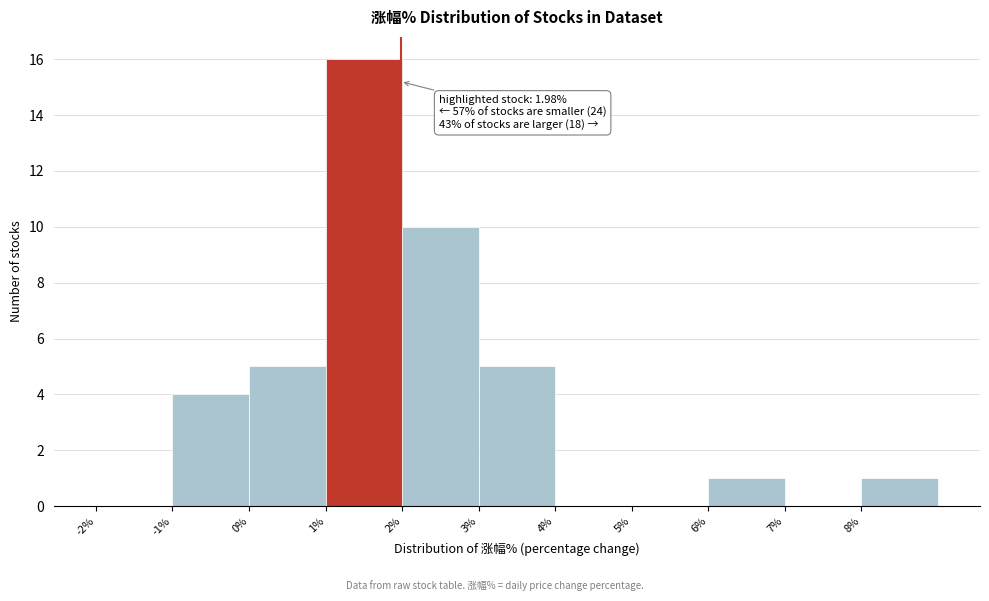

Over which range of the x-axis is the bar tallest?

1 to 2